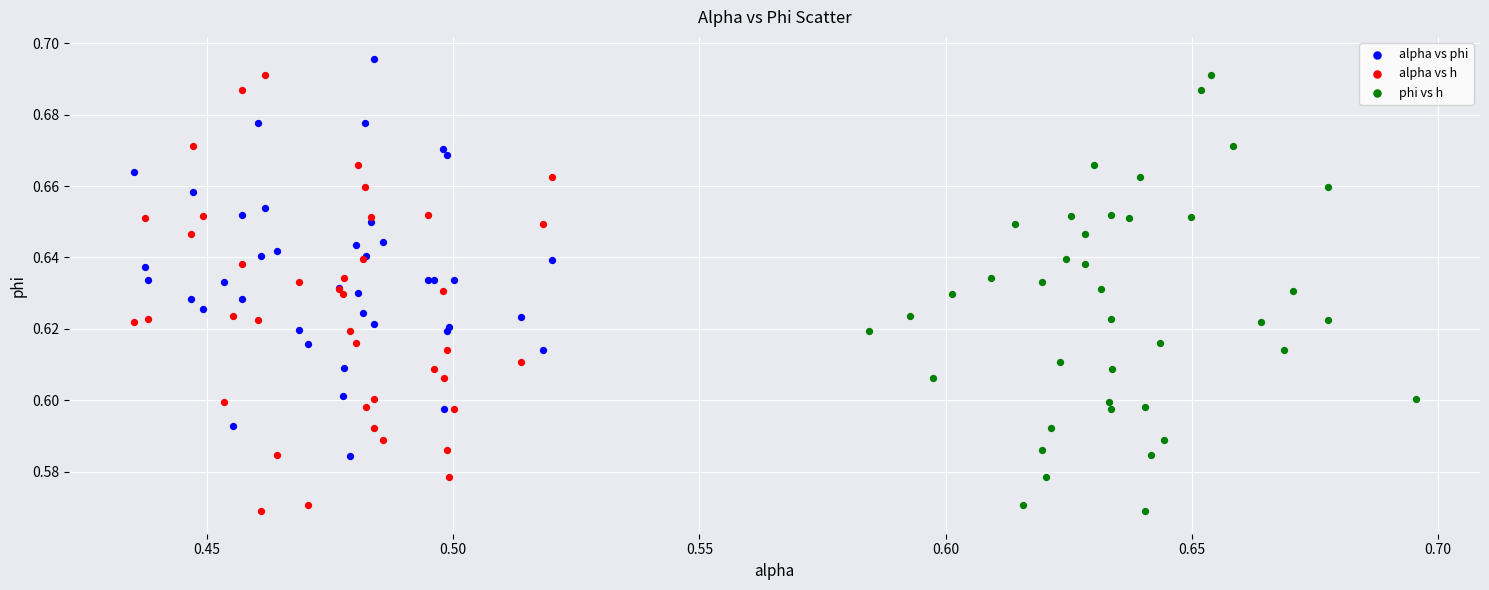

What are all the series names shown in the legend?

alpha vs phi, alpha vs h, phi vs h